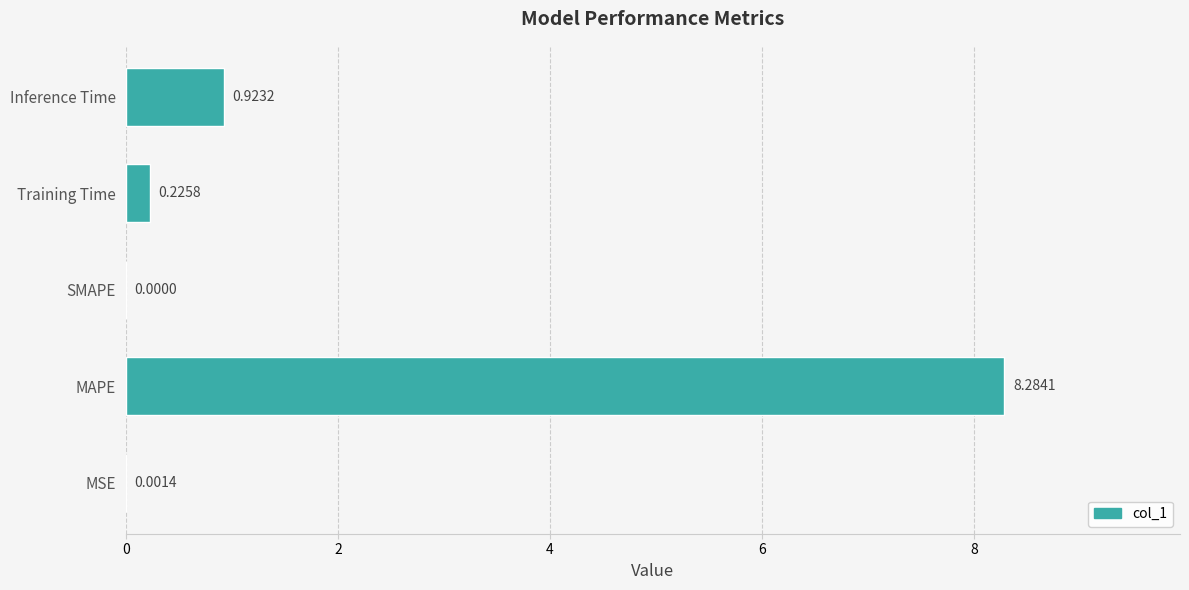

What is the sum of all values?

9.4